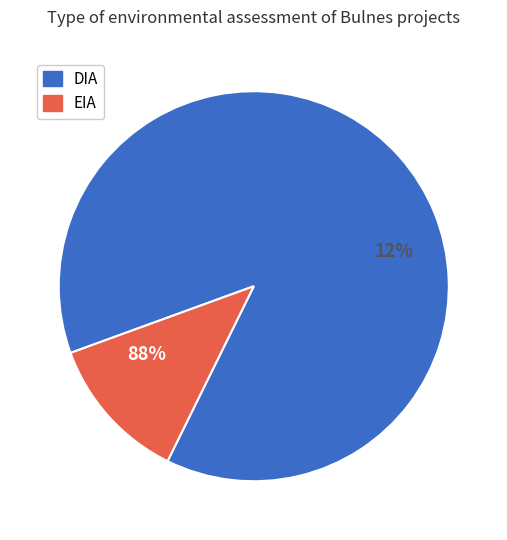

To the nearest percent, what is the difference between the largest and smallest slice percentages?

76%